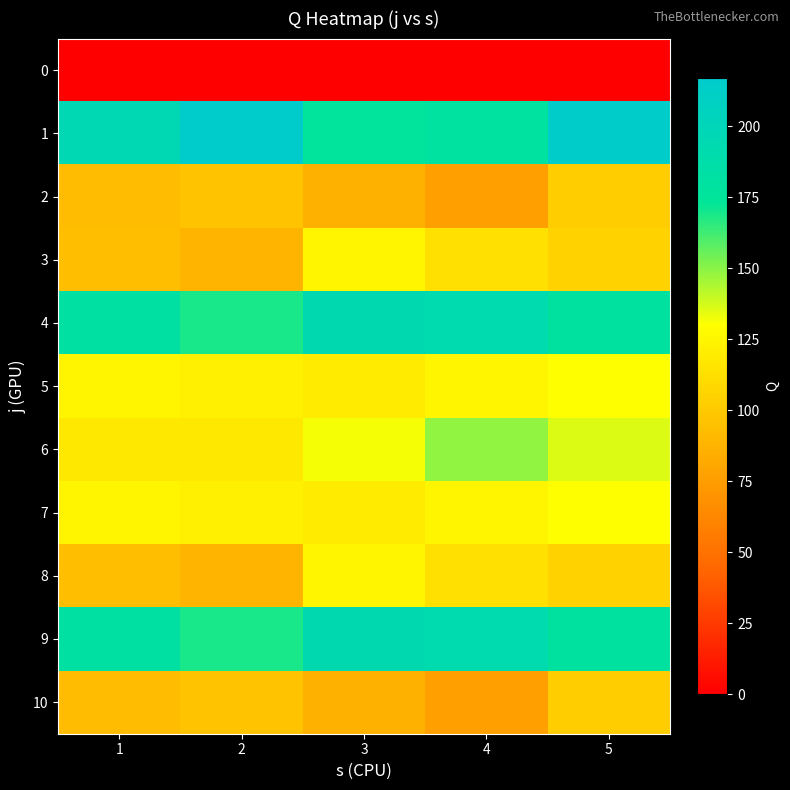

At which category does the chart reach its peak across all series?

2